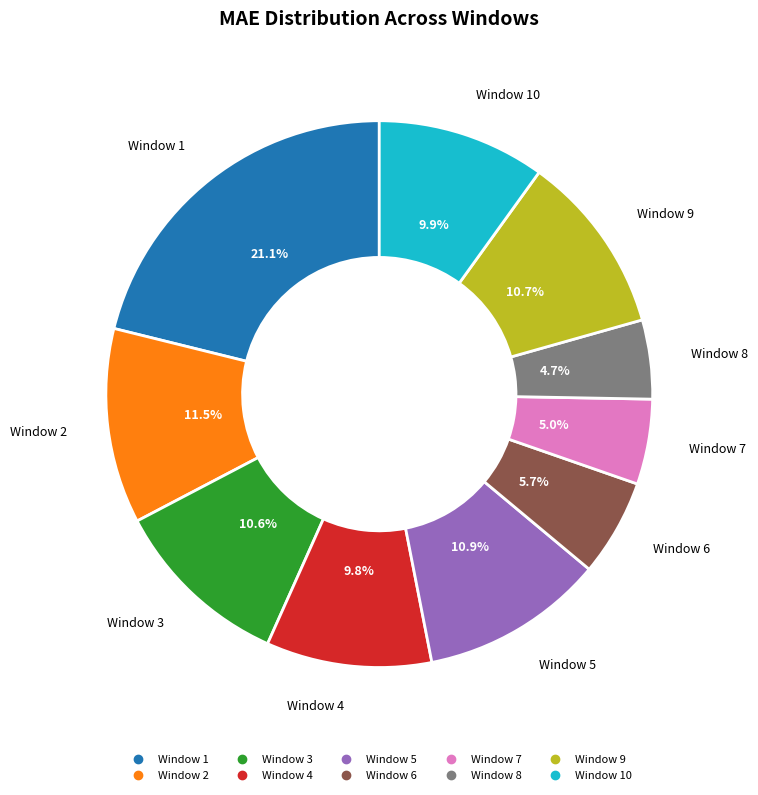

Does any single category account for the majority?

No